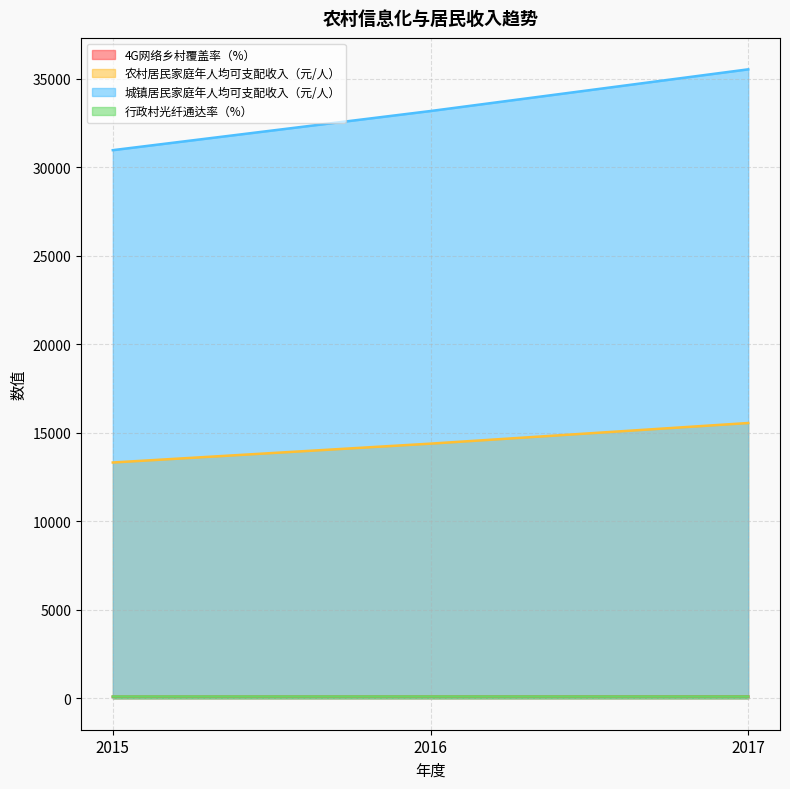

What is the total value across all series at 2015?

44489.2